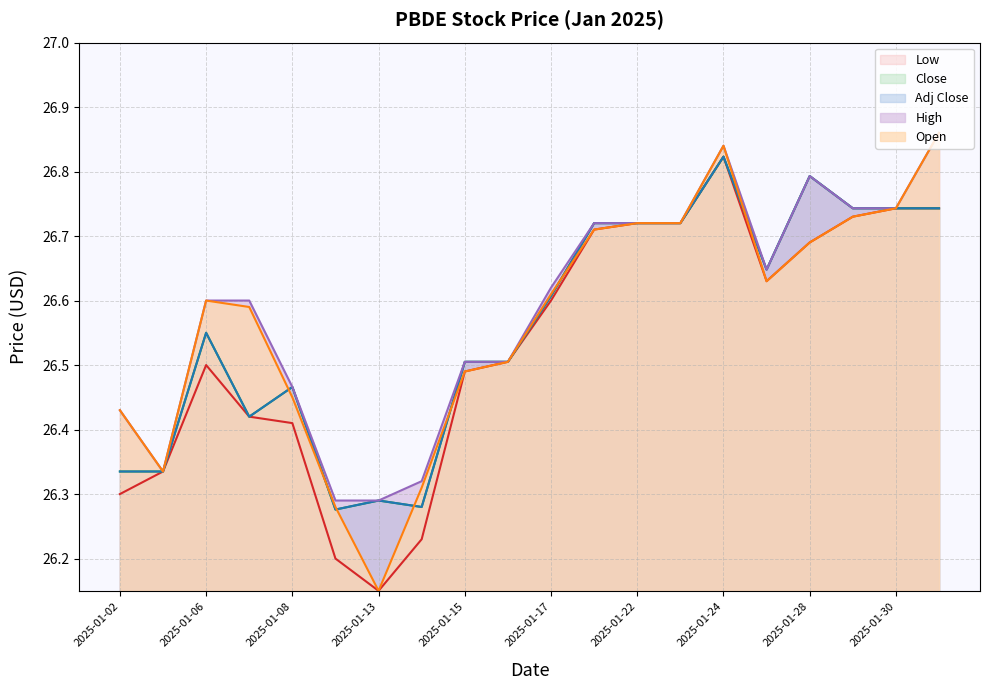

Rank the series at 2025-01-23 from highest to lowest value.

Open, High, Low, Close, Adj Close